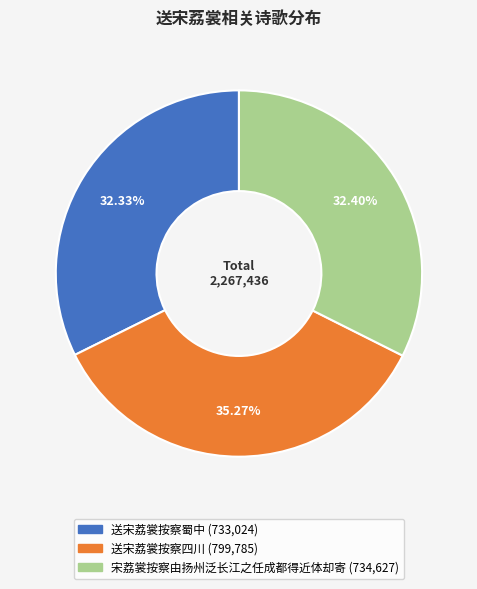

What percentage is the 送宋荔裳按察蜀中 slice, to the nearest percent?

32%